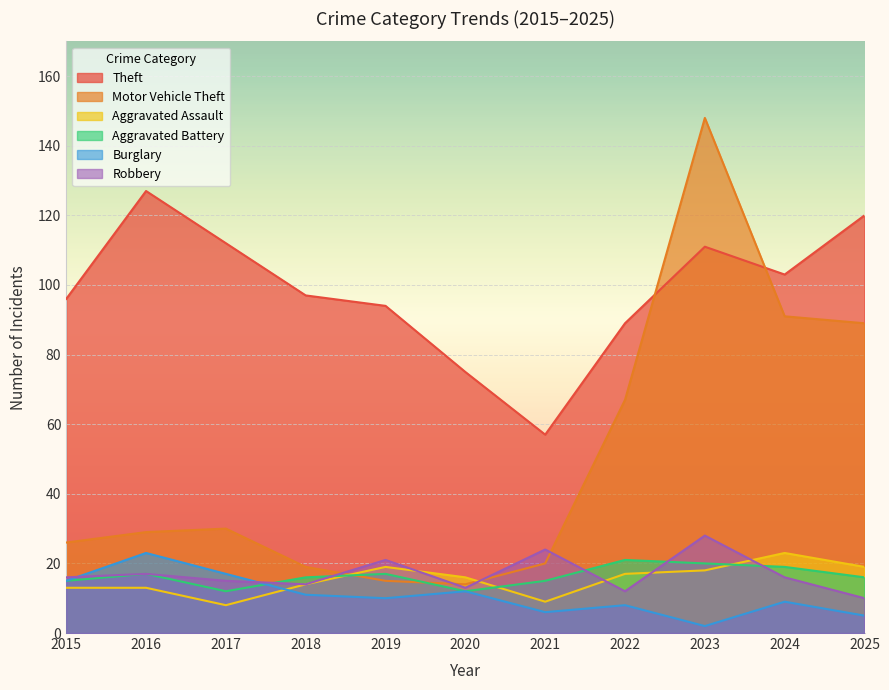

What is the difference between the highest and lowest values at 2016?

114